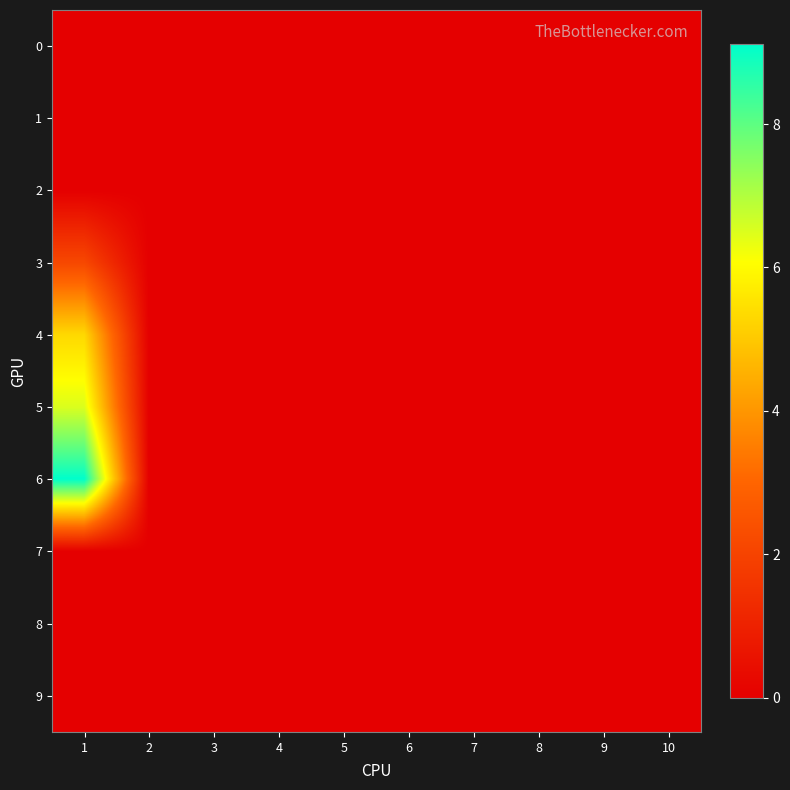

Between 5 and 7, which is larger?

5